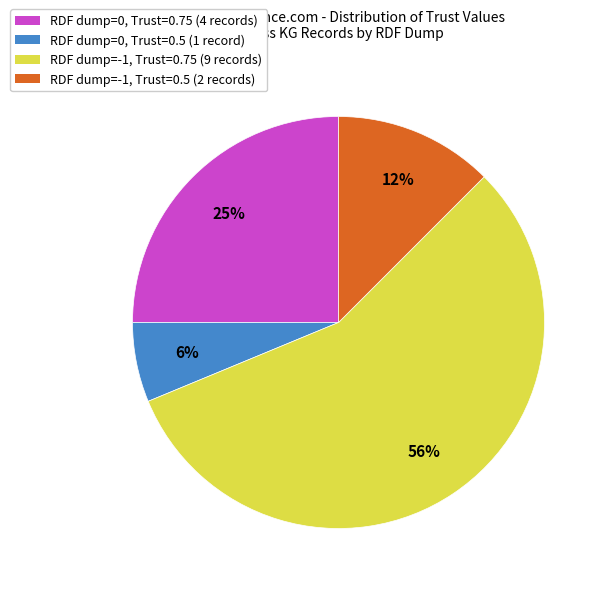

How many segments does this pie chart have?

4